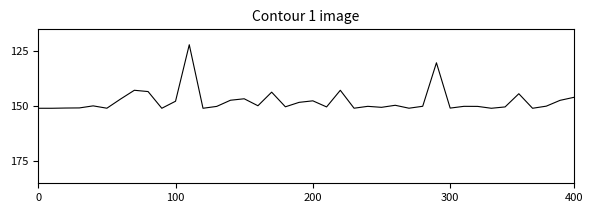

What is the greatest value displayed?

150.9